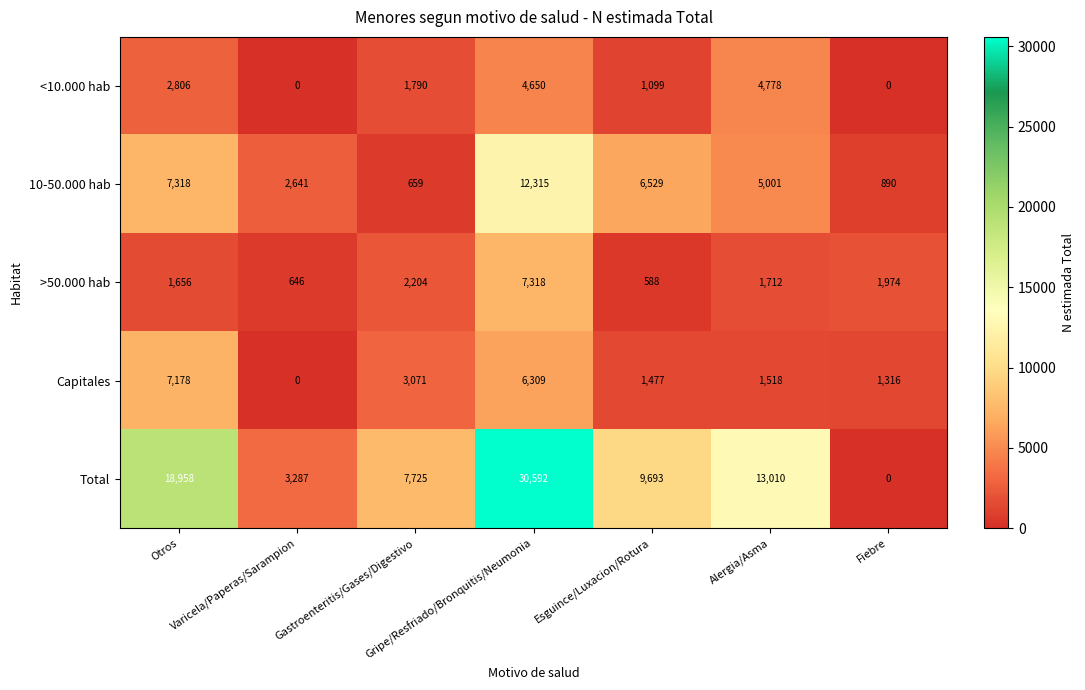

What is the sum of all 10-50.000 hab values?

35353